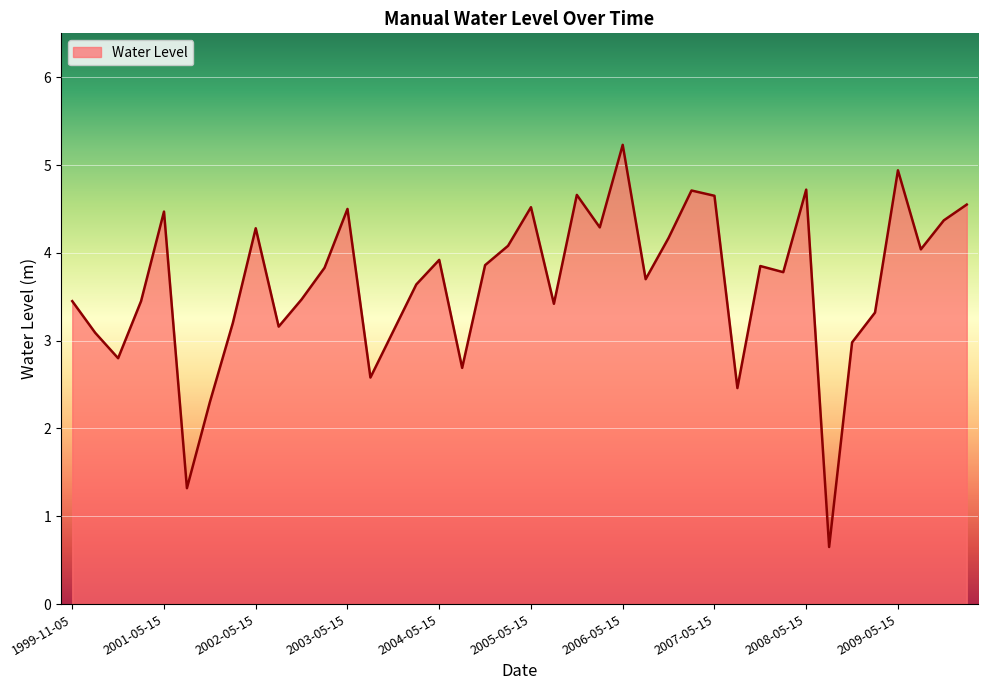

What is the greatest value displayed?

5.2